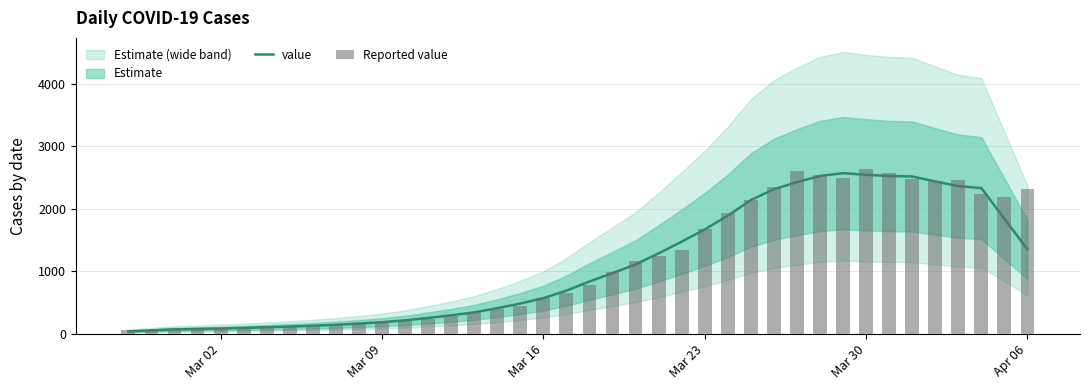

The value series shows 2052.7 at 23. True or false?

False